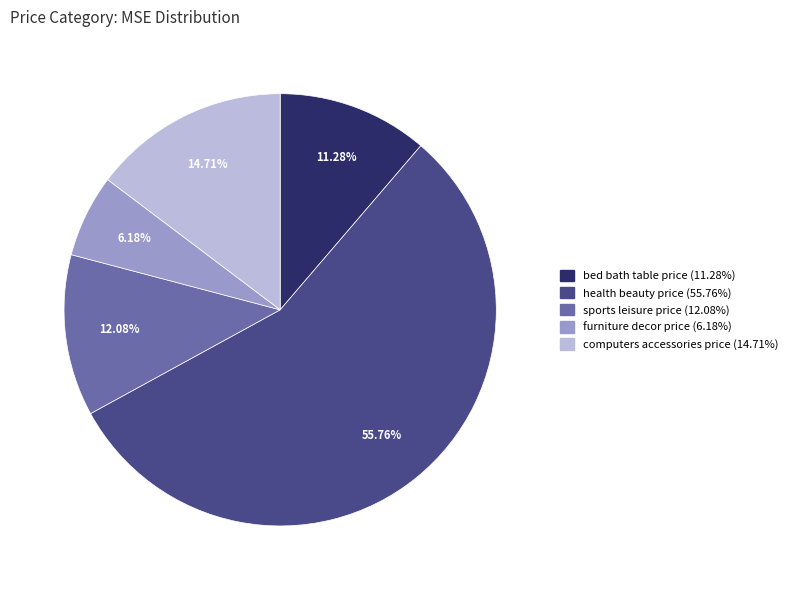

Is there any slice that represents more than half of the pie?

Yes